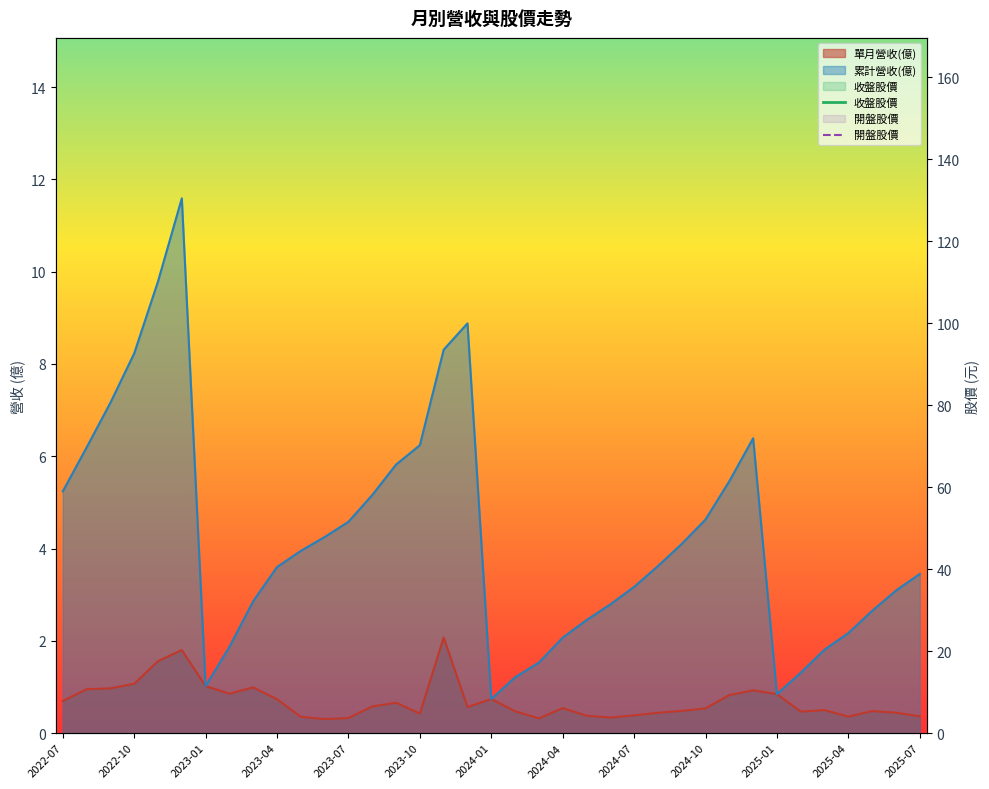

How many times do 收盤股價 and 開盤股價 cross each other?

19